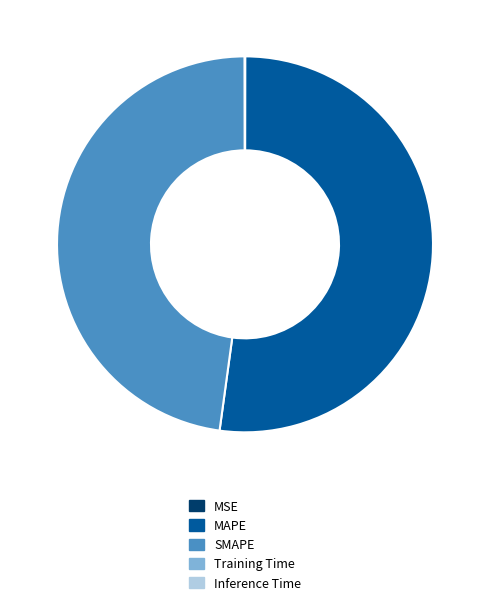

Which slice represents more than half of the pie?

MAPE